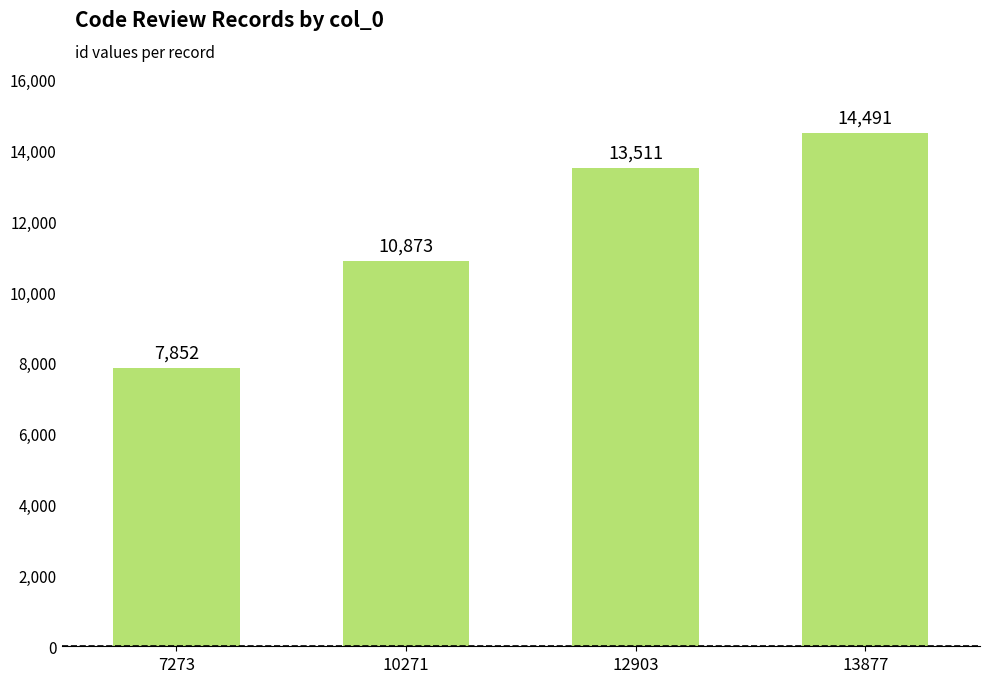

What is the change in value from 7273 to 12903?

+5659